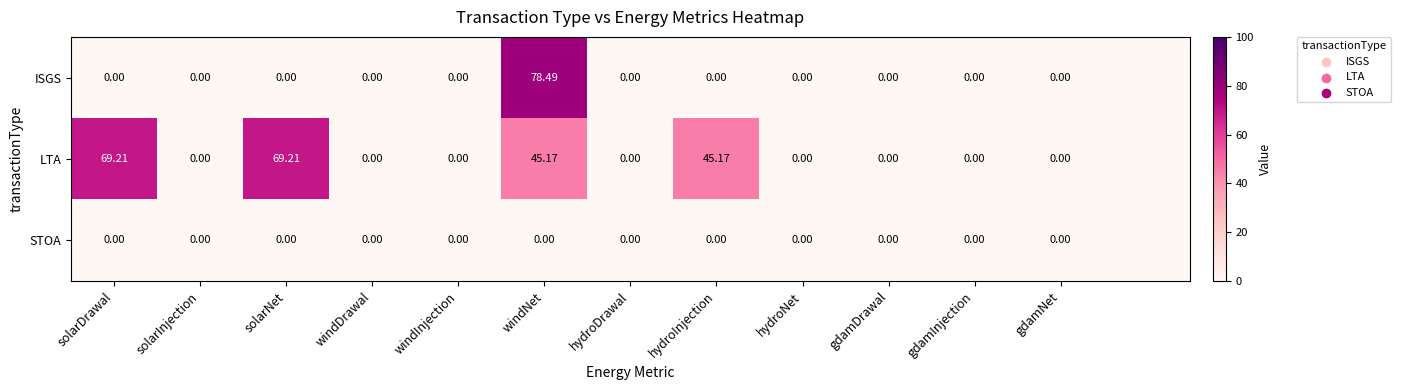

Is the value of ISGS at hydroDrawal greater than the value of STOA at solarNet?

No